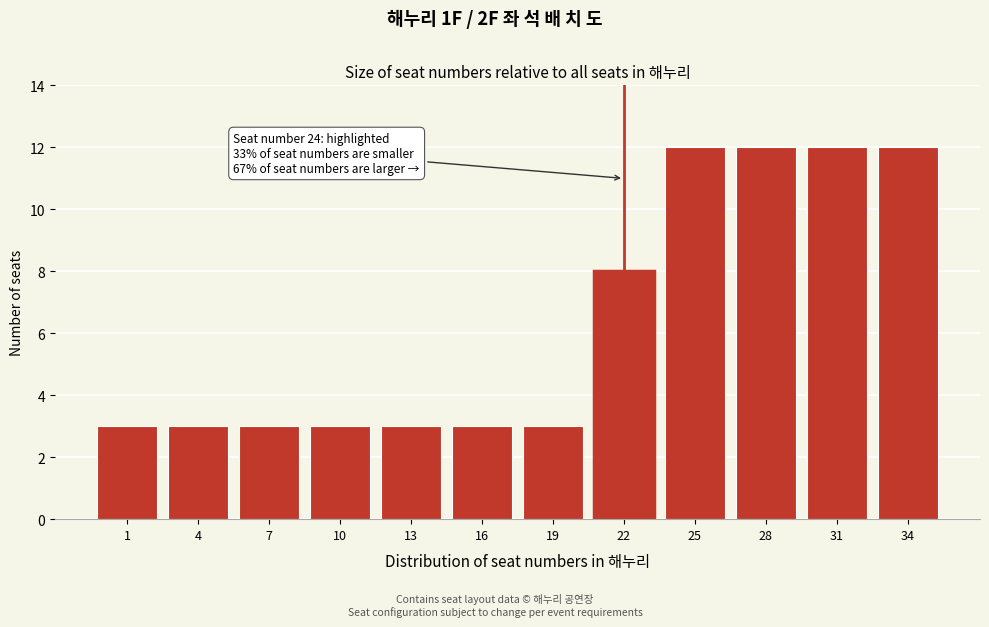

Reading left to right, list all the values displayed in this chart.

1=3	4=3	7=3	10=3	13=3	16=3	19=3	22=8	25=12	28=12	31=12	34=12